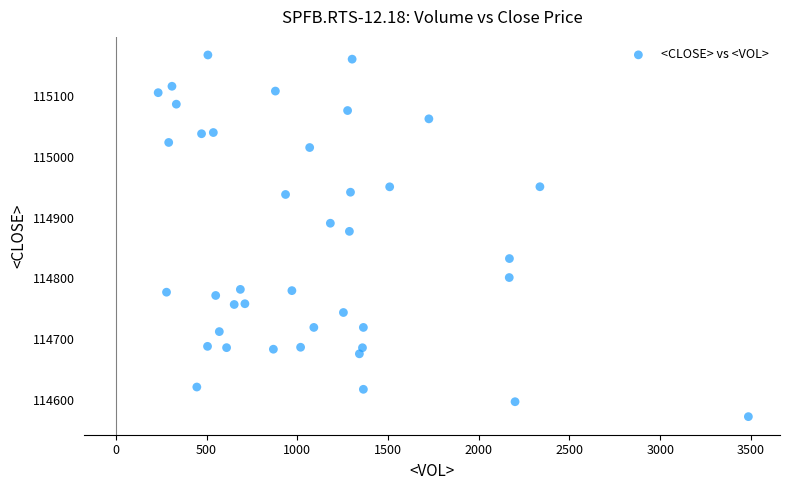

What is the range of Y values (max minus min)?

595.5